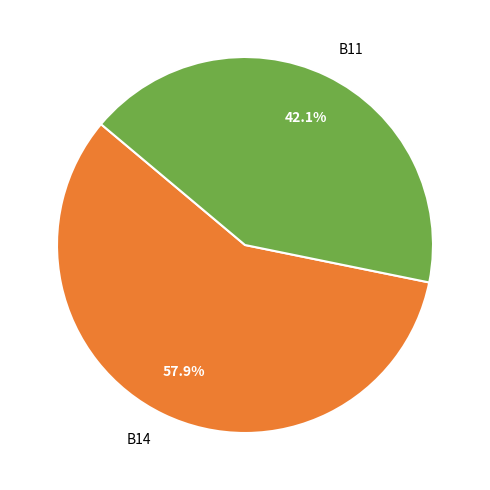

To the nearest percent, what portion does B11 represent?

42%